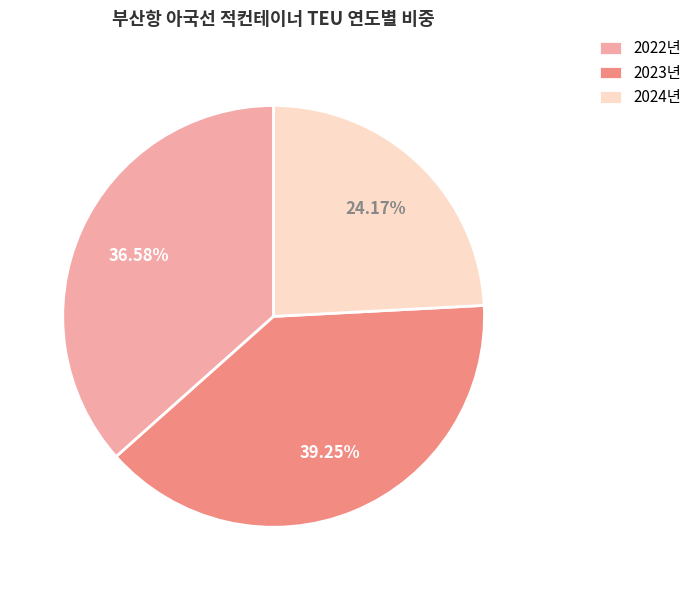

How many slices are in this pie chart?

3